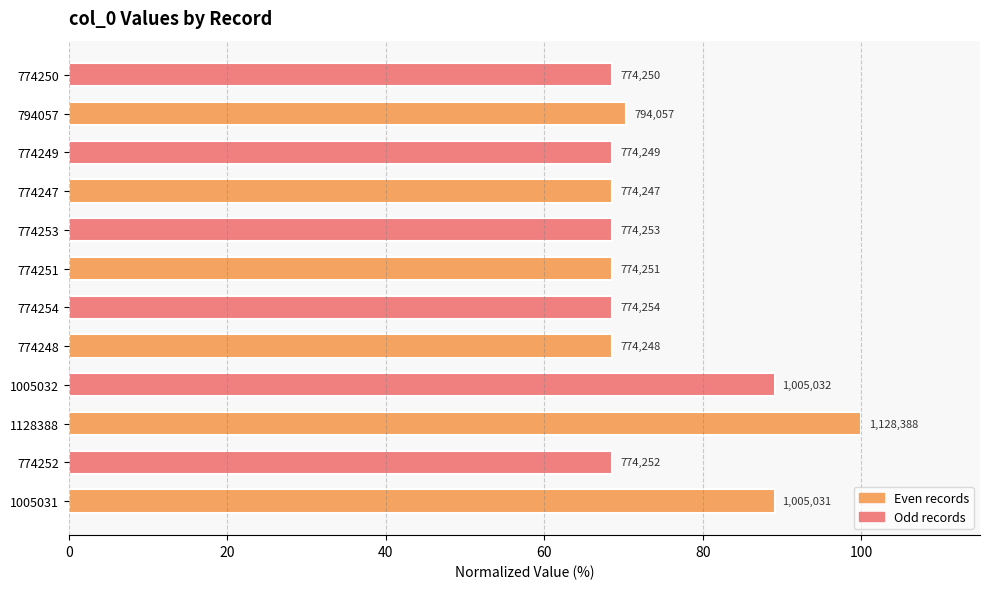

How many bars are there in total?

12